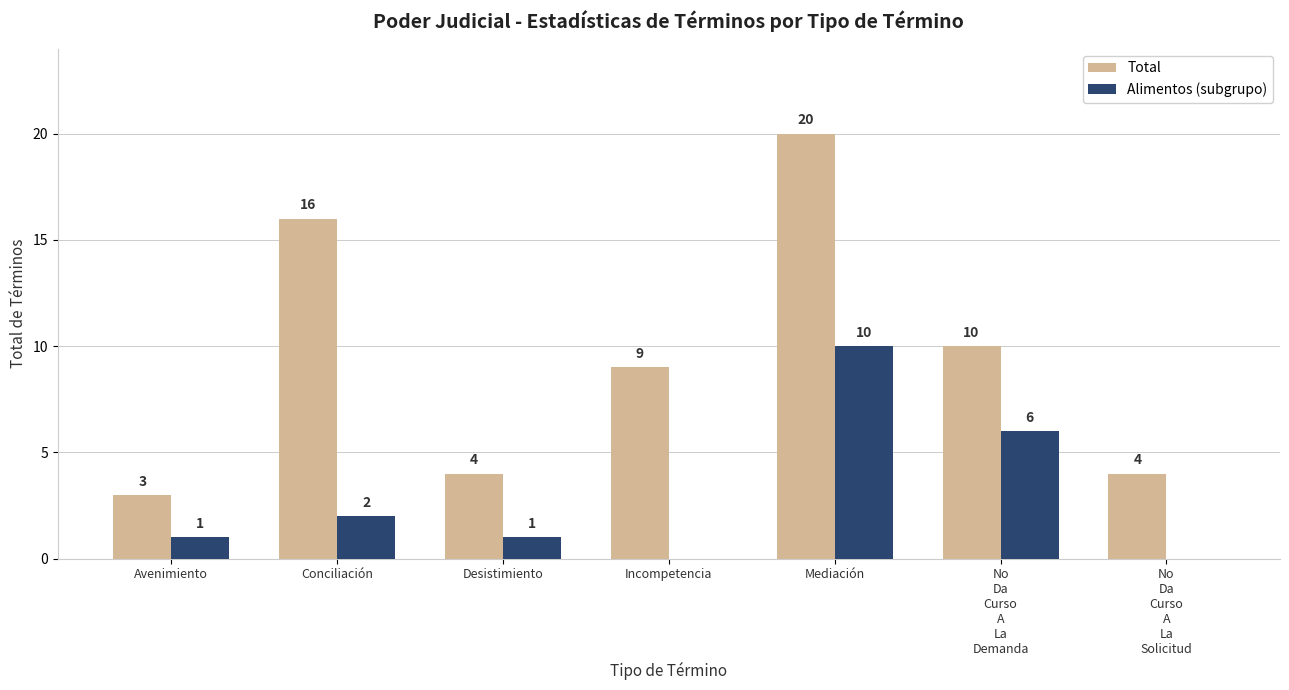

Reading left to right, what are all the values shown in this chart?

Total: Avenimiento=3	Conciliación=16	Desistimiento=4	Incompetencia=9	Mediación=20	No
Da
Curso
A
La
Demanda=10	No
Da
Curso
A
La
Solicitud=4
Alimentos (subgrupo): Avenimiento=1	Conciliación=2	Desistimiento=1	Incompetencia=0	Mediación=10	No
Da
Curso
A
La
Demanda=6	No
Da
Curso
A
La
Solicitud=0